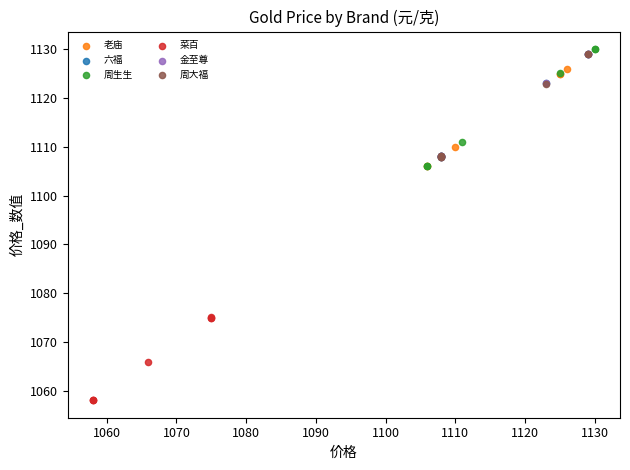

Which series contains the lowest Y value?

菜百